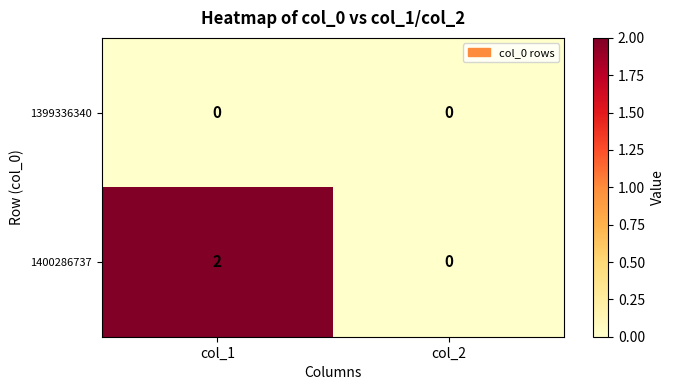

How many distinct data groups are displayed?

2